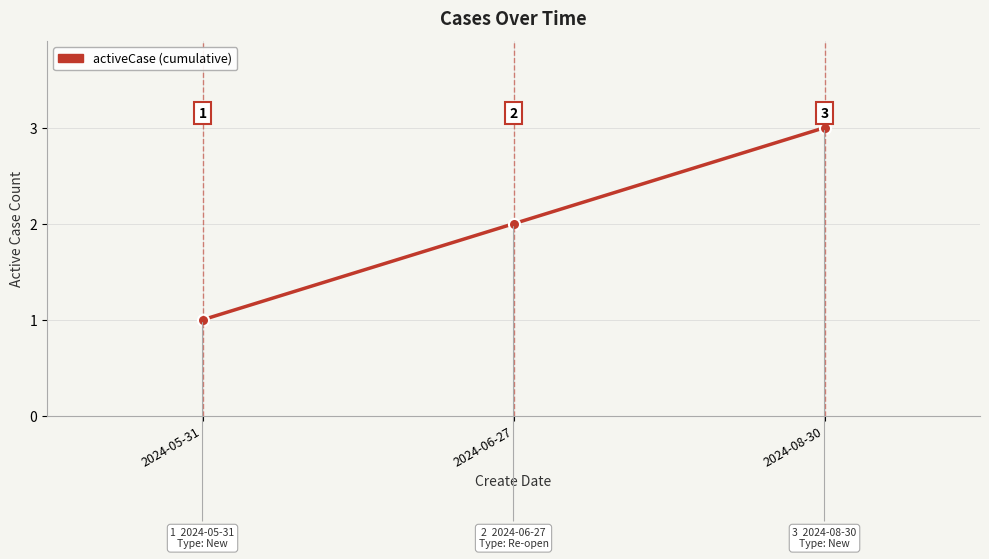

Read the value at 2024-05-31.

1